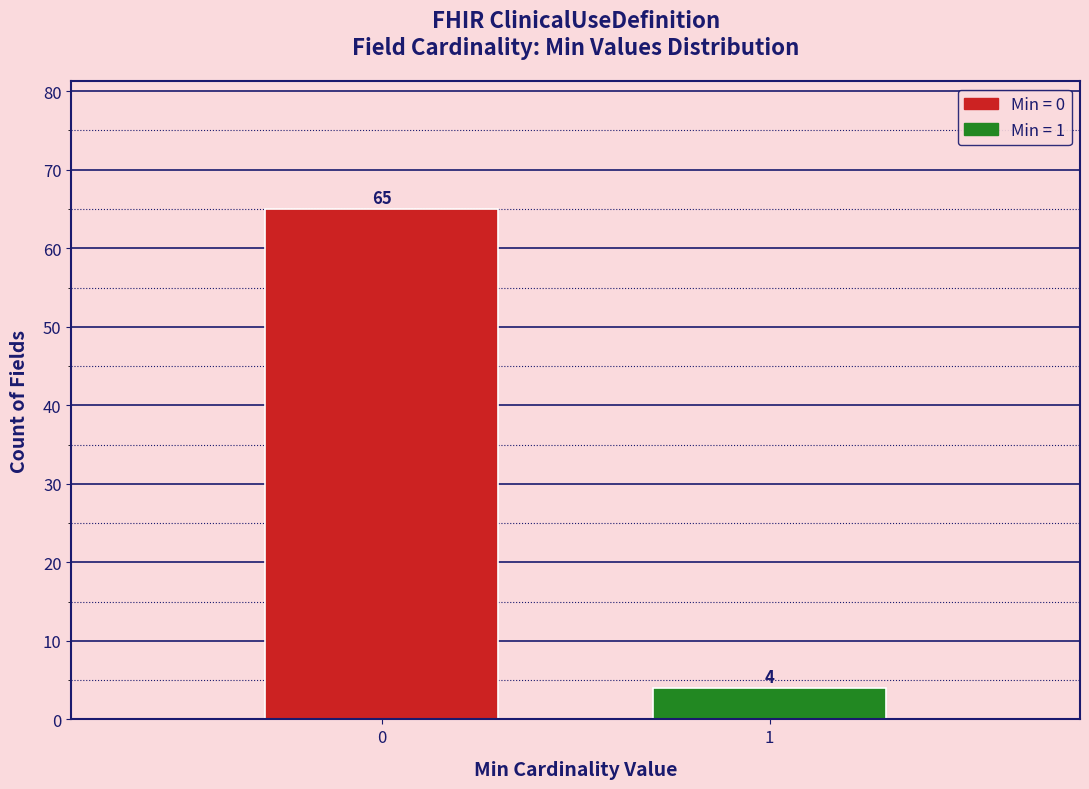

Reading left to right, what are all the values shown in this chart?

0=65	1=4